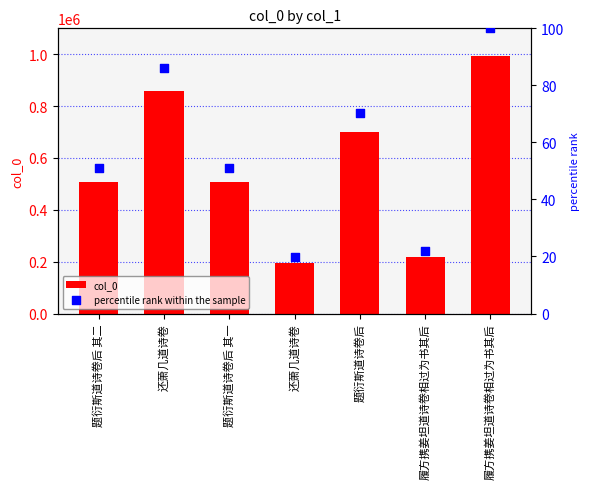

What are all the series names shown in the legend?

col_0, percentile rank within the sample